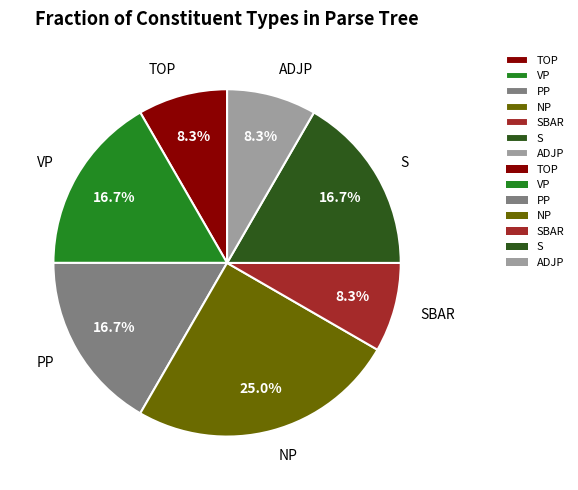

To the nearest percent, what is the difference between the ADJP and PP slice percentages?

8%